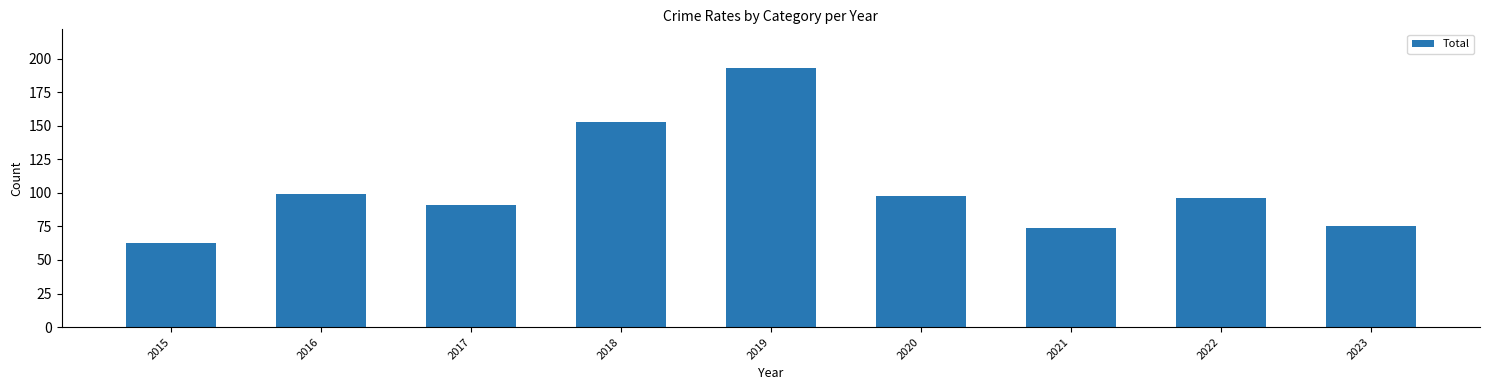

What is the change in value from 2015 to 2021?

+11